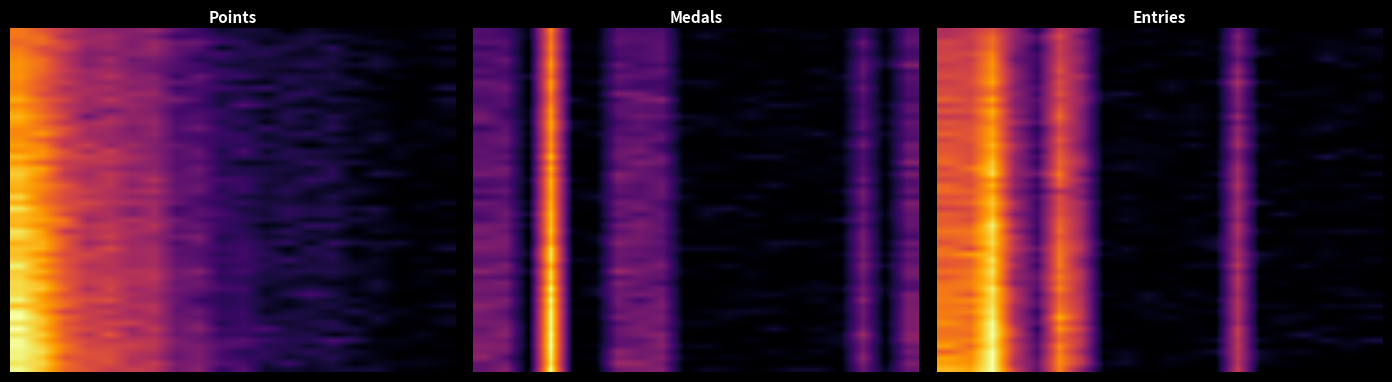

At how many categories does at least one series exceed 0?

20